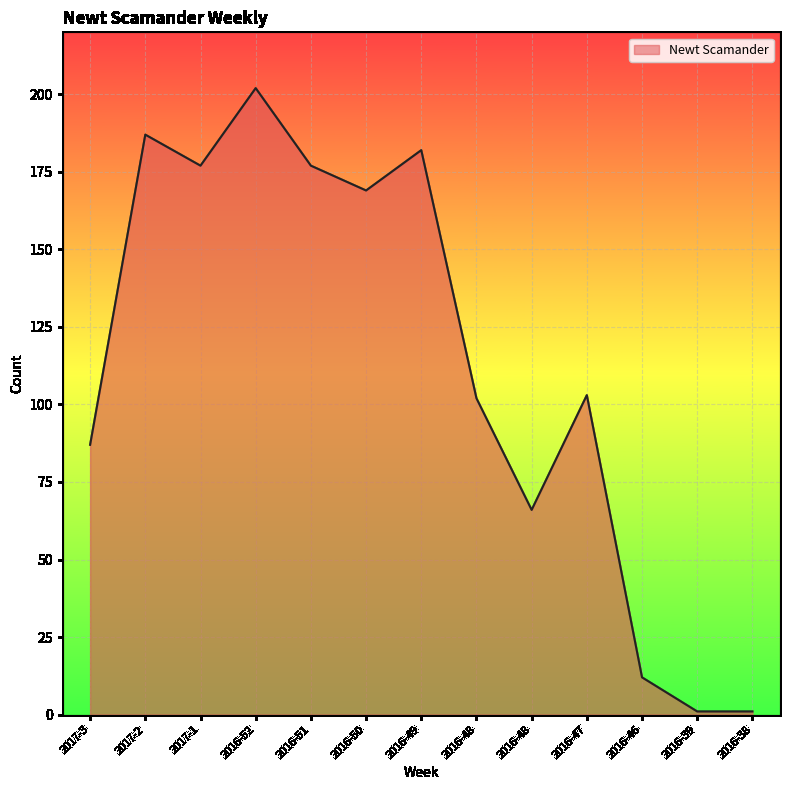

Does the chart have visible grid lines?

Yes